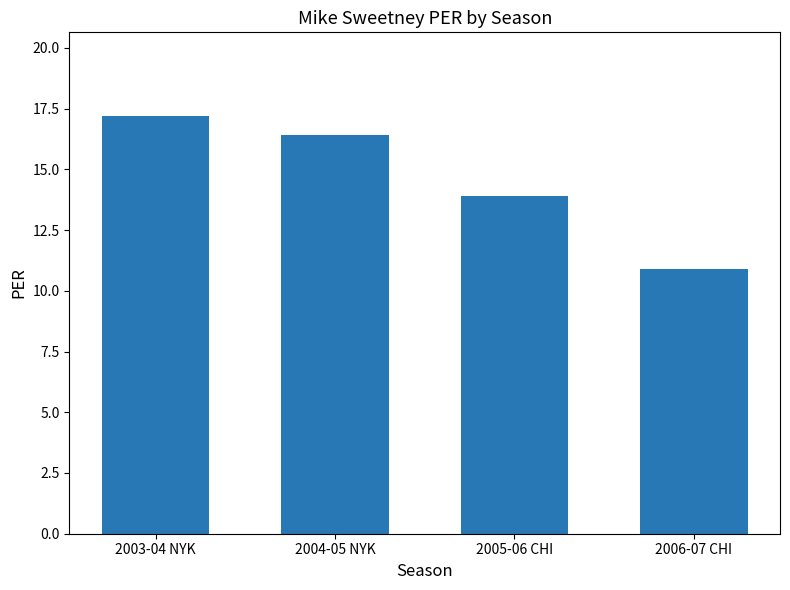

Does the chart contain stacked bars?

No